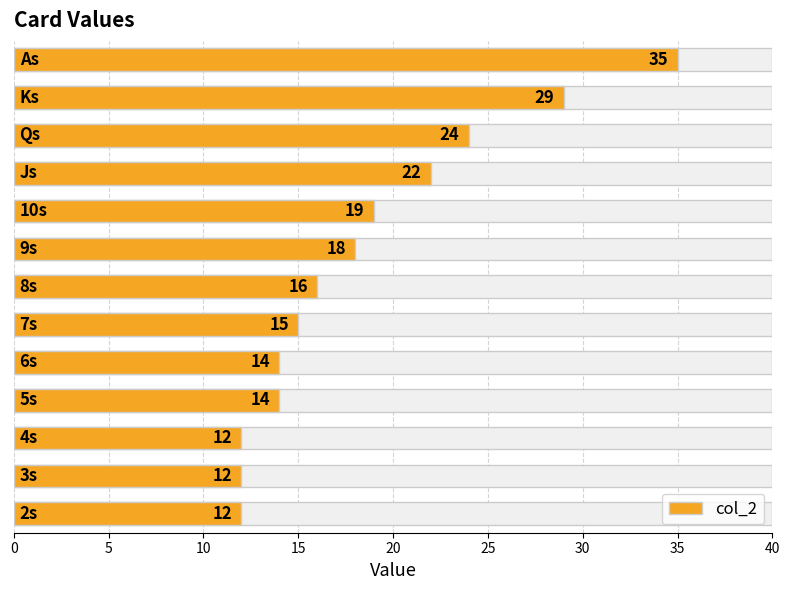

What is the sum of the values at 30 and 20?

35